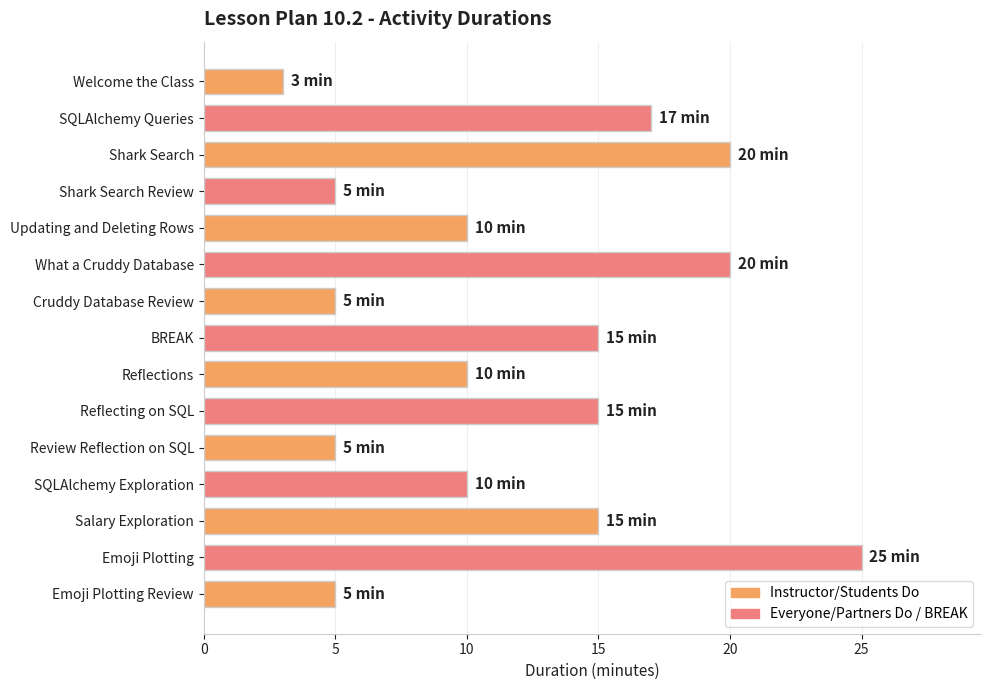

What is the label of the 12th bar from the bottom?

Shark Search Review